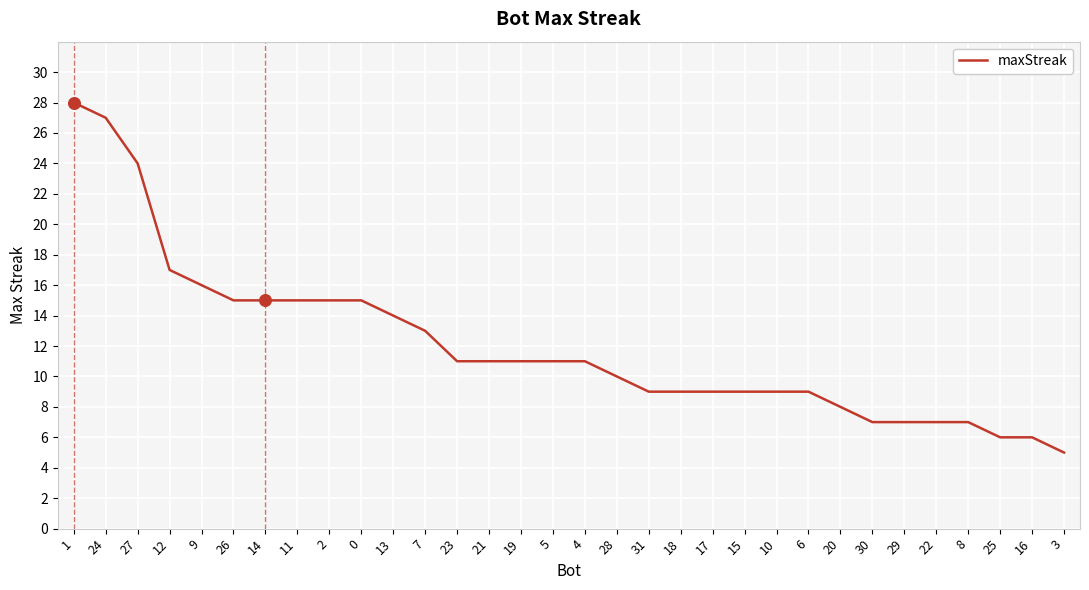

What is the change in value from 24 to 23?

-16